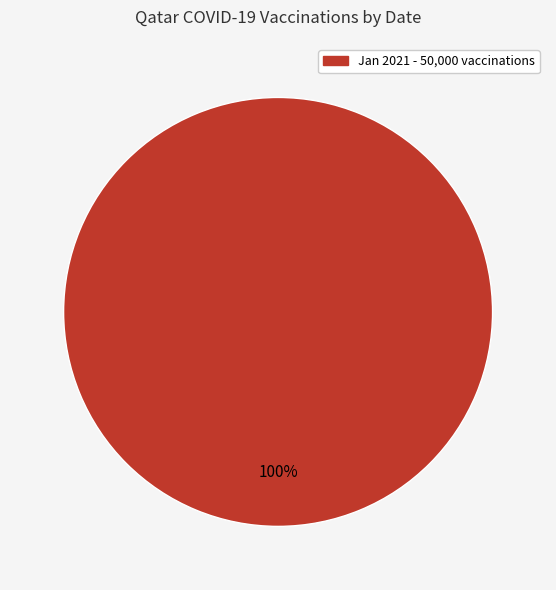

Is there any slice that represents more than half of the pie?

Yes